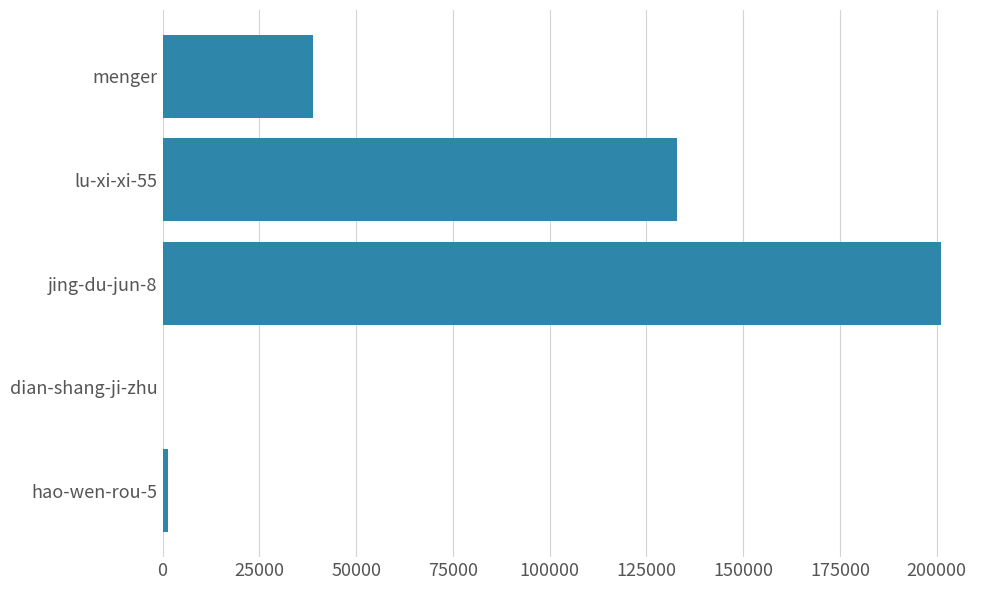

Which label corresponds to the largest value in the chart?

jing-du-jun-8